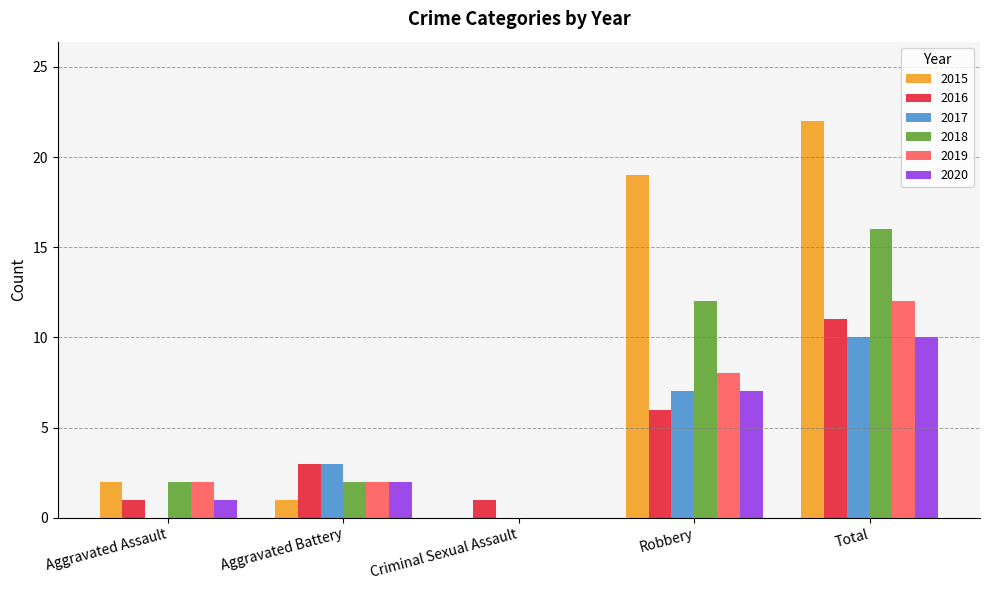

What is the spread (max minus min) of values at Aggravated Assault?

2